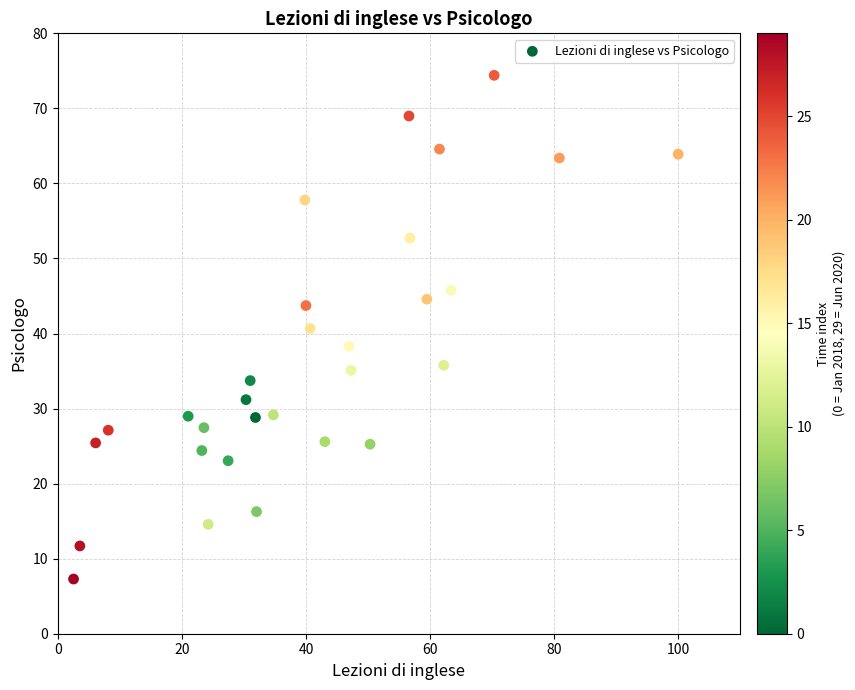

What is the range of X values (max minus min)?

97.5